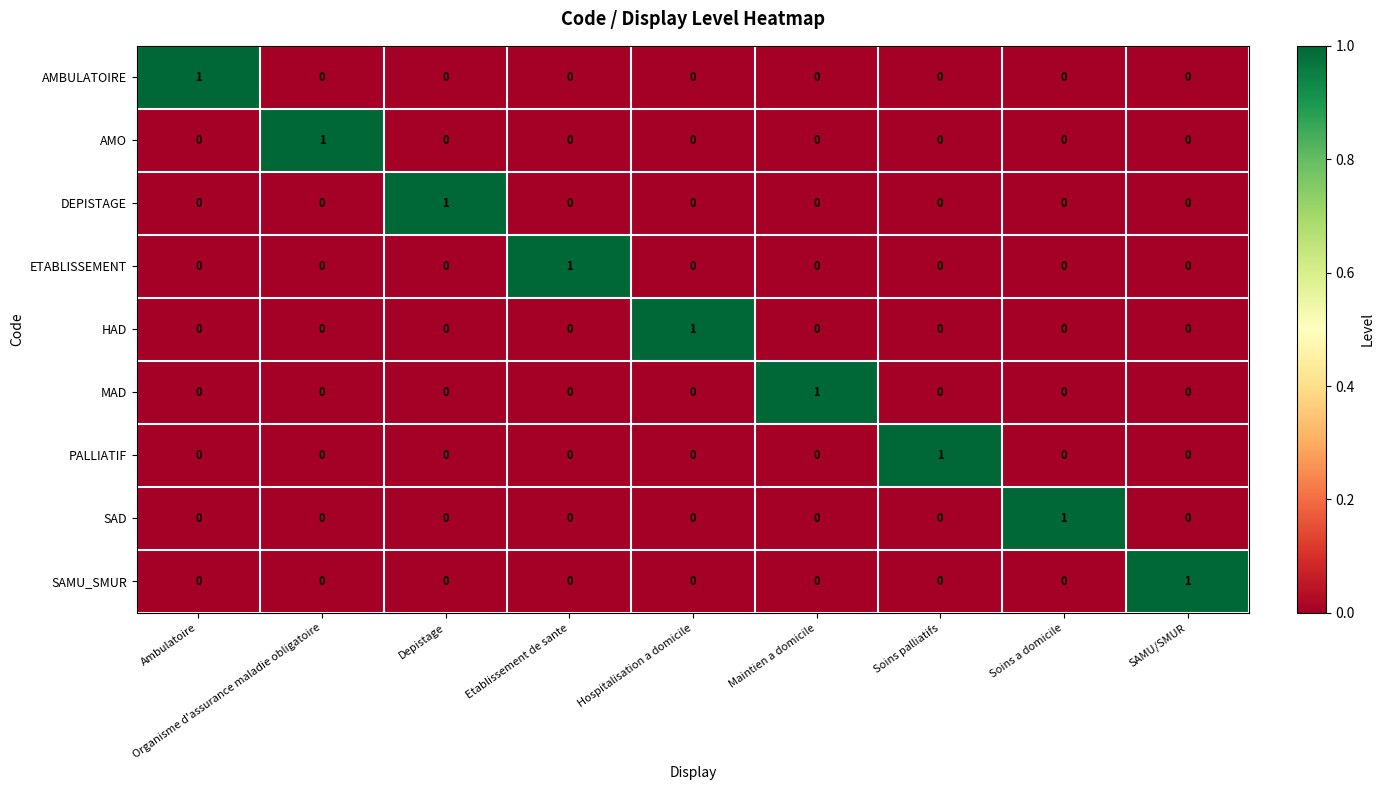

Count the AMO values in the range 0 to 1.

9